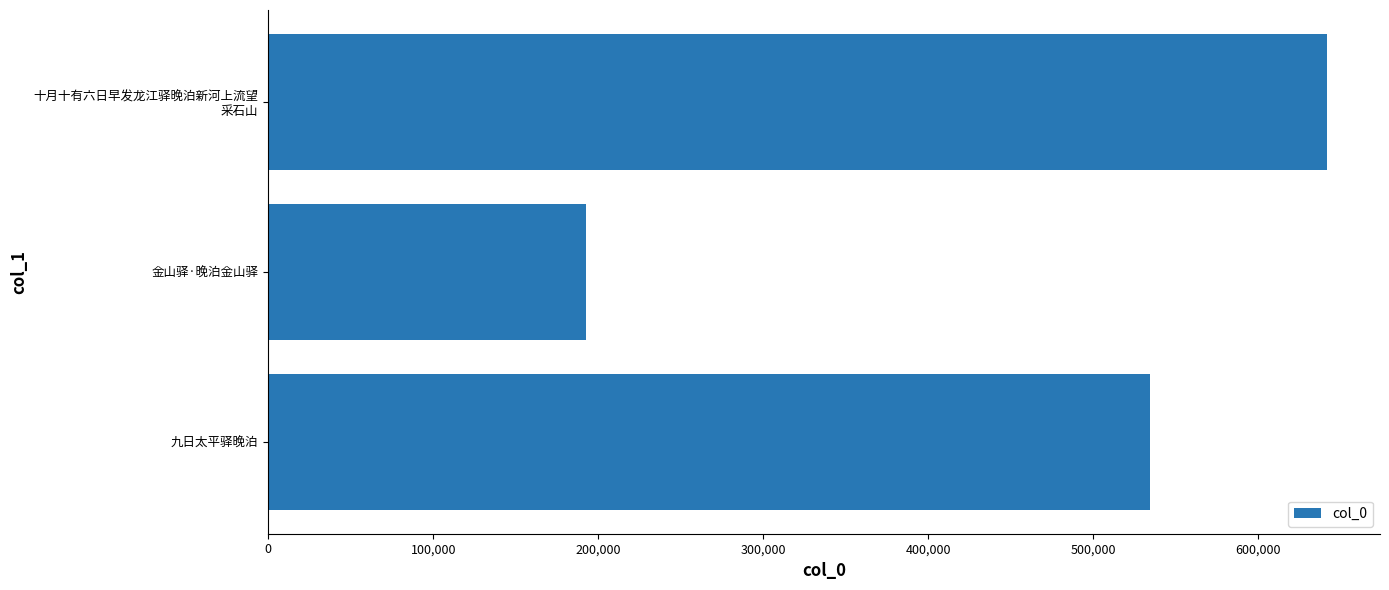

Reading bottom to top, what are all the values shown in this chart?

534323	192265	641705